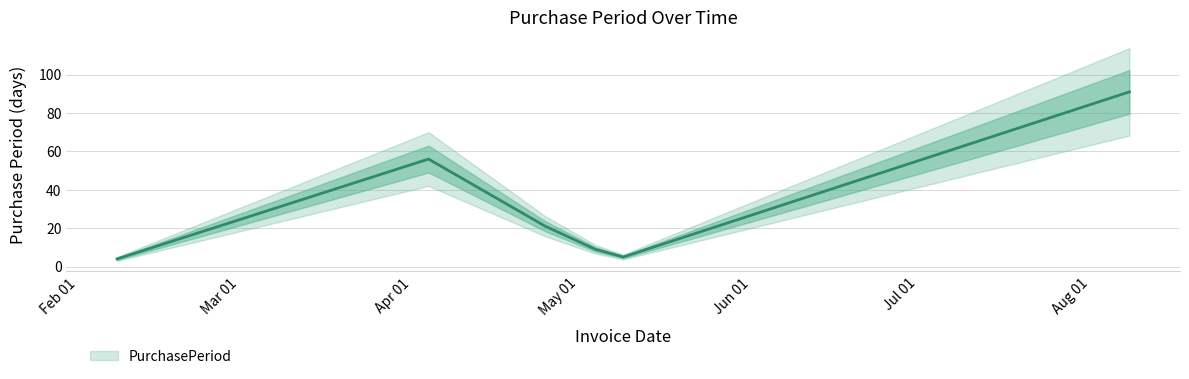

Reading right to left, list all the values displayed in this chart.

91	5	9	21	56	4